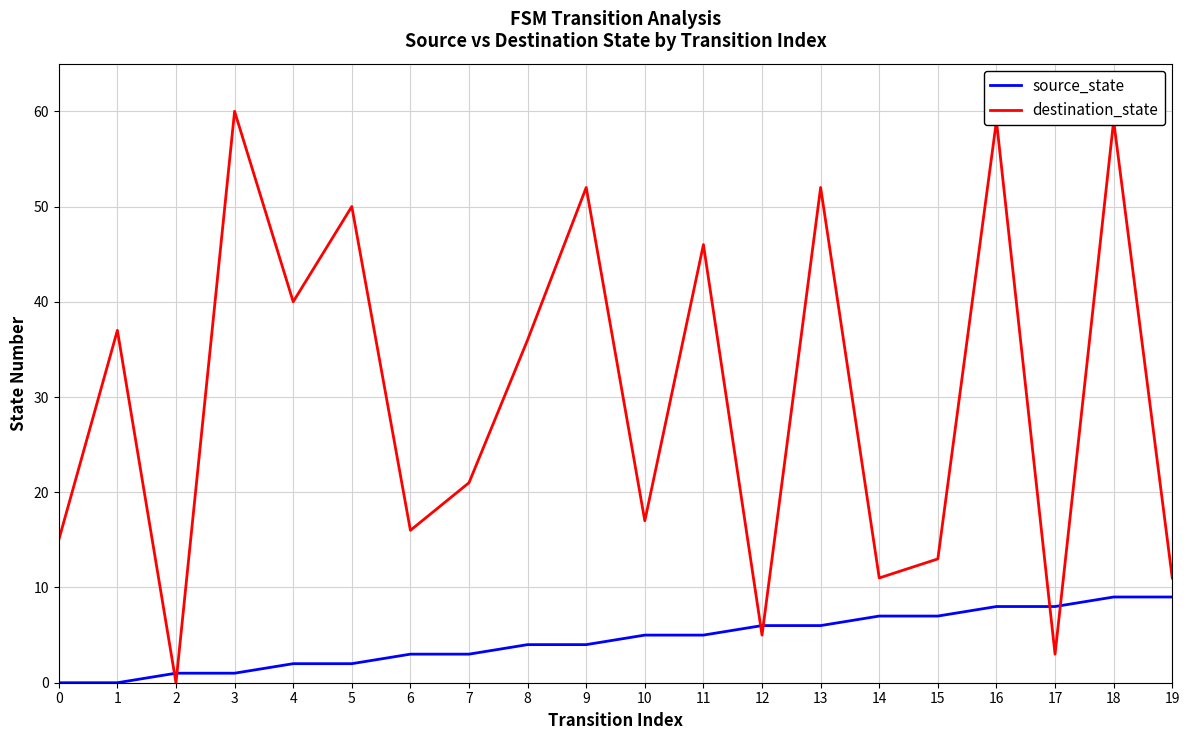

Is the value of source_state at 14 greater than the value of destination_state at 8?

No